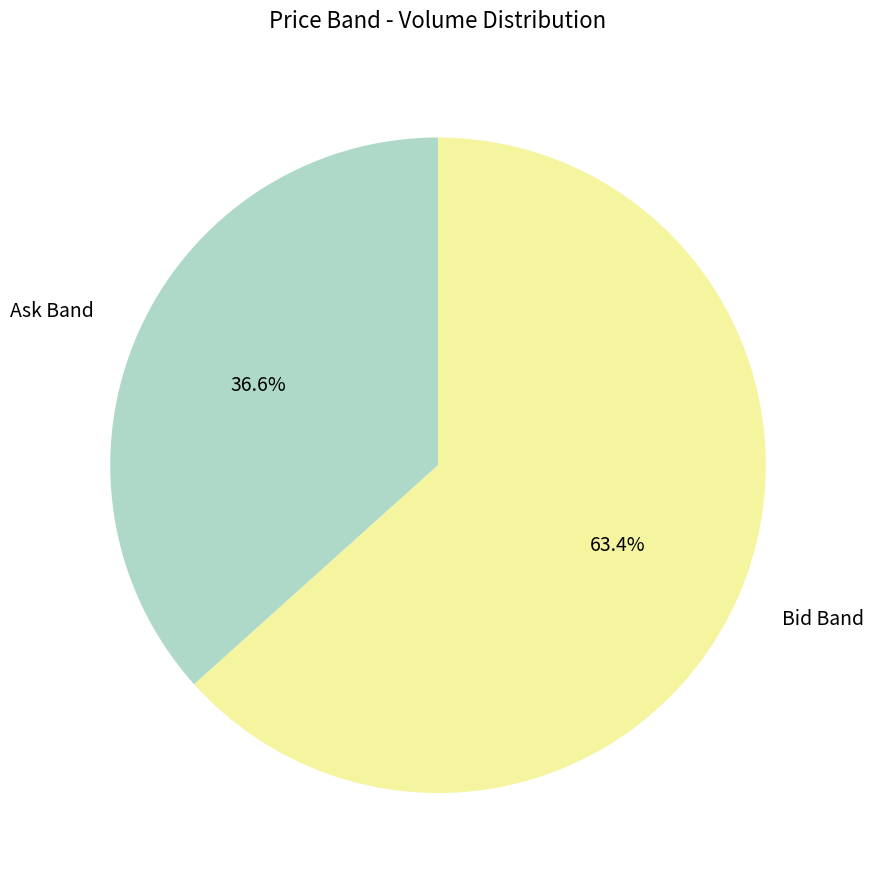

Is there any slice that represents more than half of the pie?

Yes